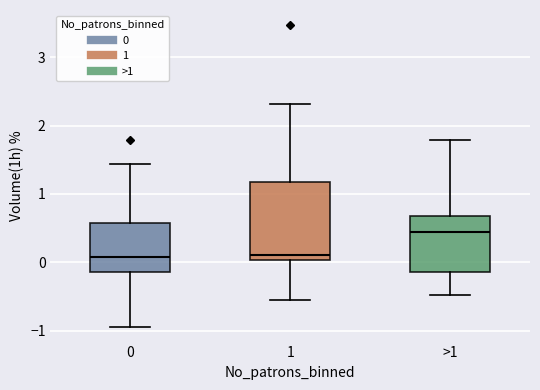

Which box is the tallest, from its lower edge to its upper edge?

1